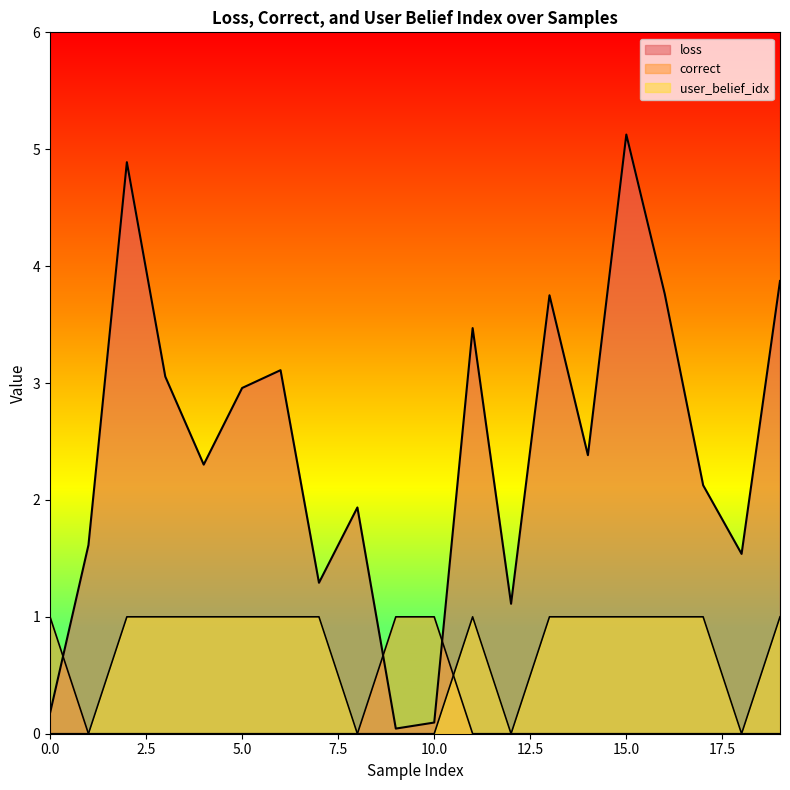

Reading left to right, extract all data points from this chart.

loss: 0=0.2	1=1.6	2=4.9	3=3.1	4=2.3	5=3.0	6=3.1	7=1.3	8=1.9	9=0.0	10=0.1	11=3.5	12=1.1	13=3.8	14=2.4	15=5.1	16=3.8	17=2.1	18=1.5	19=3.9
correct: 0=1.0	1=0.0	2=0.0	3=0.0	4=0.0	5=0.0	6=0.0	7=0.0	8=0.0	9=1.0	10=1.0	11=0.0	12=0.0	13=0.0	14=0.0	15=0.0	16=0.0	17=0.0	18=0.0	19=0.0
user_belief_idx: 0=0.0	1=0.0	2=1.0	3=1.0	4=1.0	5=1.0	6=1.0	7=1.0	8=0.0	9=0.0	10=0.0	11=1.0	12=0.0	13=1.0	14=1.0	15=1.0	16=1.0	17=1.0	18=0.0	19=1.0